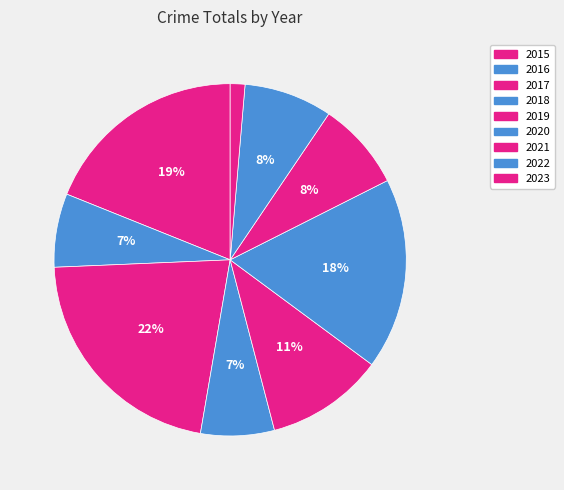

How many segments does this pie chart have?

9